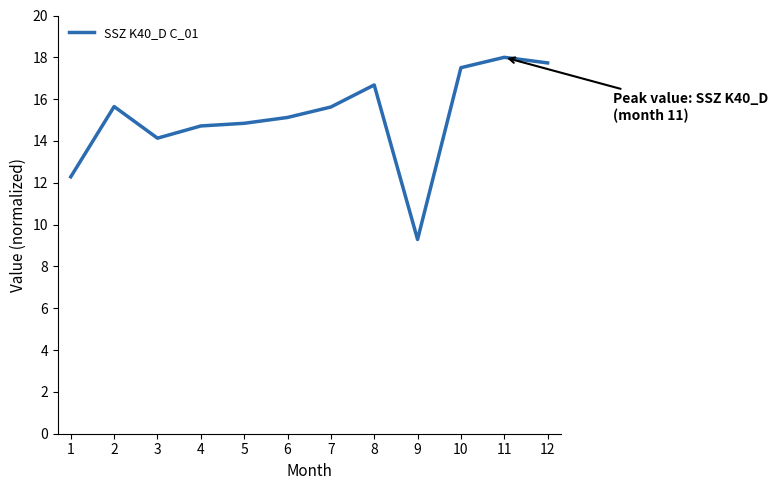

True or false: the data shows 7.2 at 3.

False